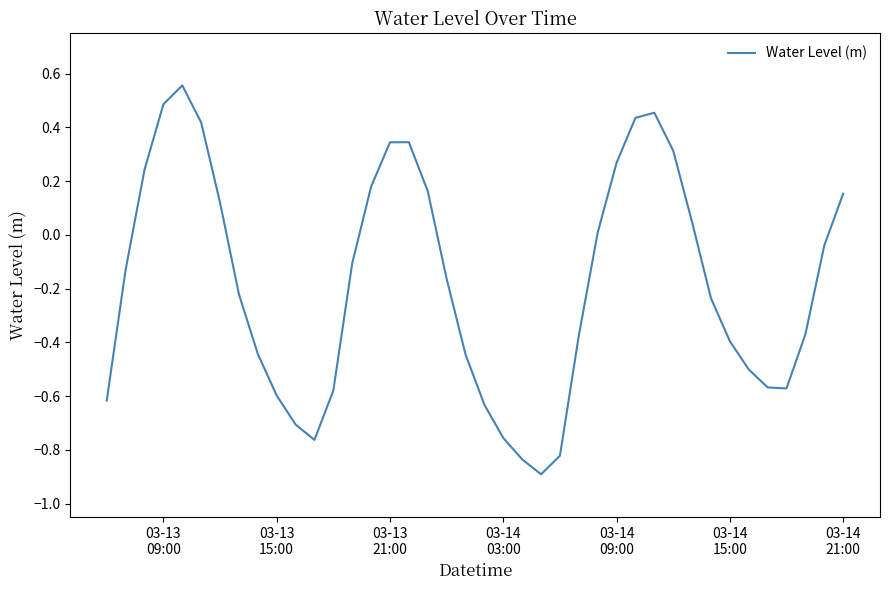

How many lines are shown in the chart?

1